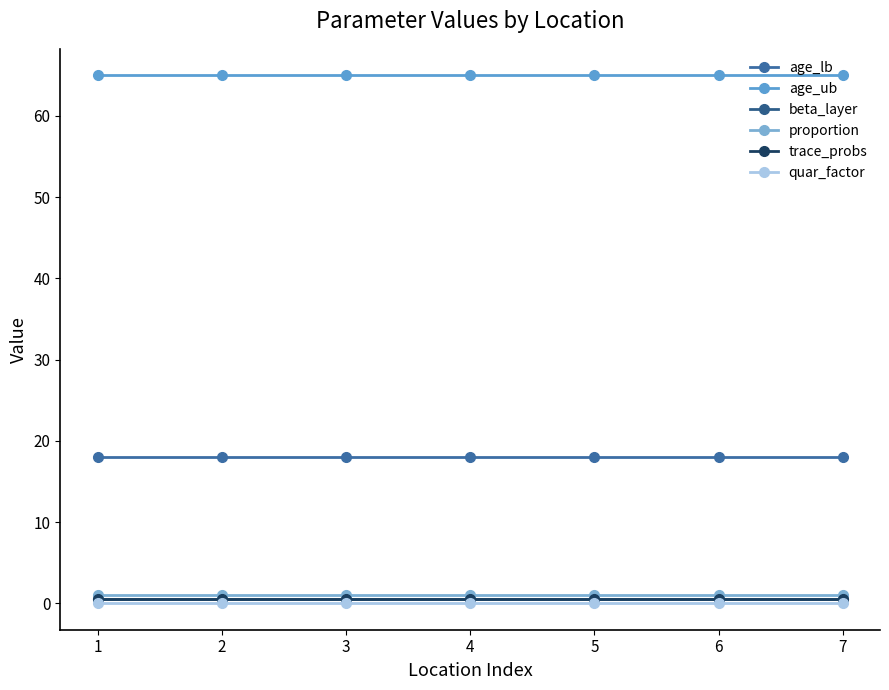

Reading left to right, list all the values displayed in this chart.

age_lb: 1=18.0	2=18.0	3=18.0	4=18.0	5=18.0	6=18.0	7=18.0
age_ub: 1=65.0	2=65.0	3=65.0	4=65.0	5=65.0	6=65.0	7=65.0
beta_layer: 1=0.5	2=0.5	3=0.5	4=0.5	5=0.5	6=0.5	7=0.5
proportion: 1=1.0	2=1.0	3=1.0	4=1.0	5=1.0	6=1.0	7=1.0
trace_probs: 1=0.5	2=0.5	3=0.5	4=0.5	5=0.5	6=0.5	7=0.5
quar_factor: 1=0.0	2=0.0	3=0.0	4=0.0	5=0.0	6=0.0	7=0.0